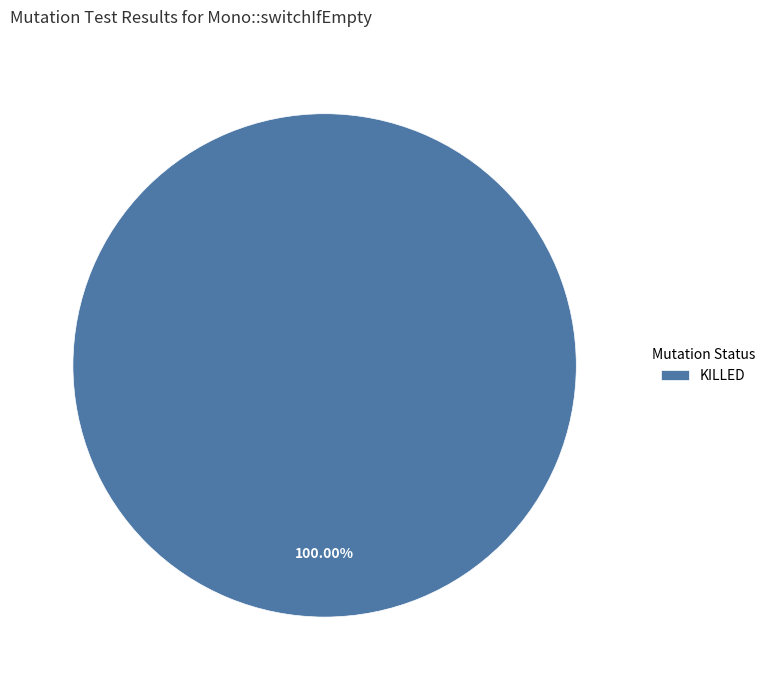

Does any single category account for the majority?

Yes